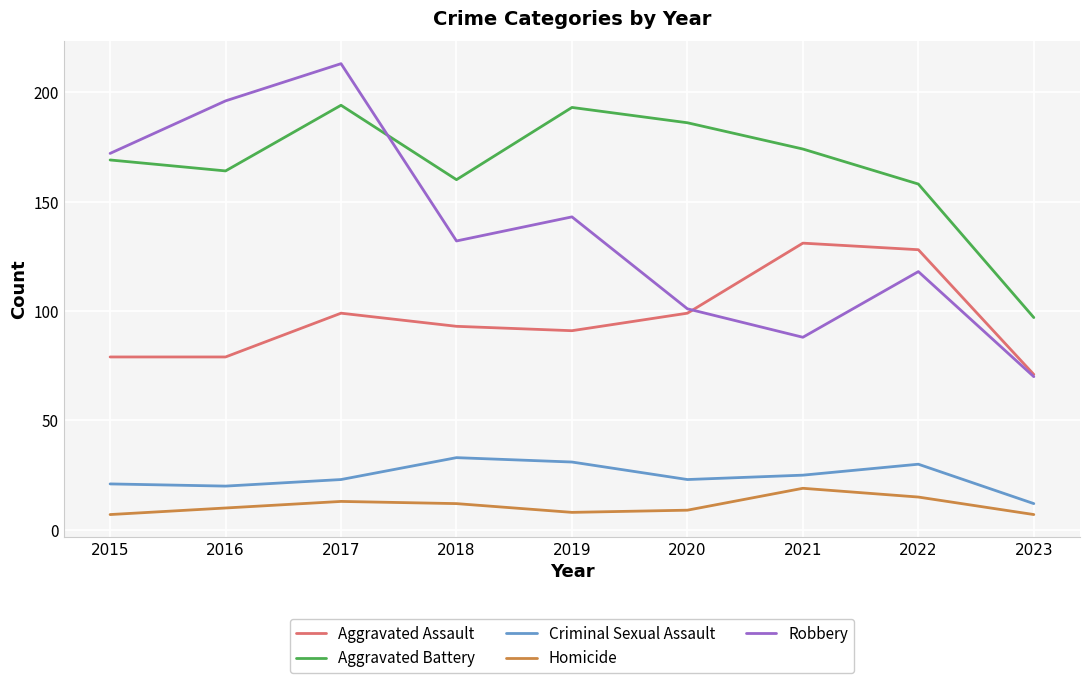

In Criminal Sexual Assault, how many points are lower than both neighbors (excluding endpoints)?

2